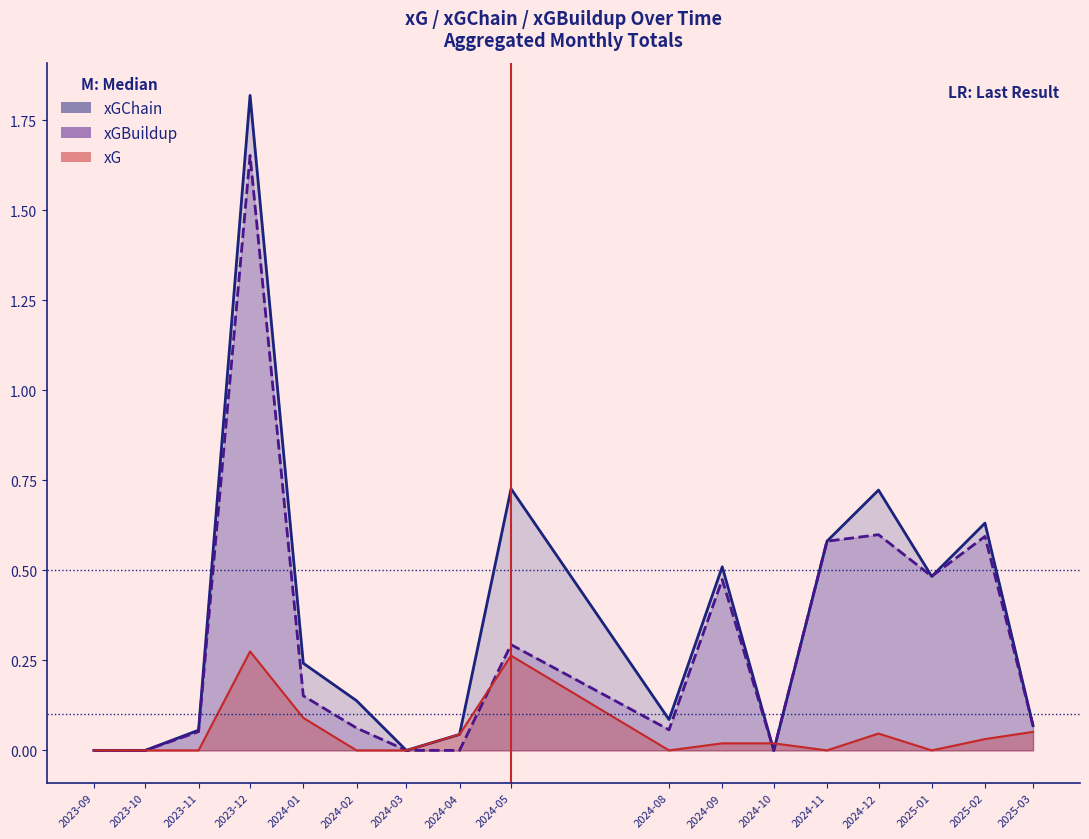

Is it true that xGChain equals 0.2 at 2024-09?

False